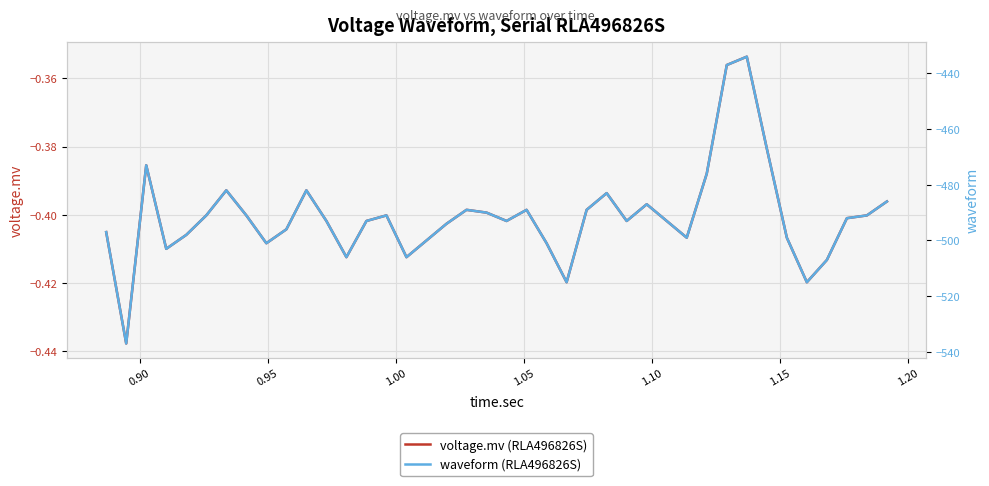

True or false: waveform (RLA496826S) and voltage.mv (RLA496826S) cross at least once.

False